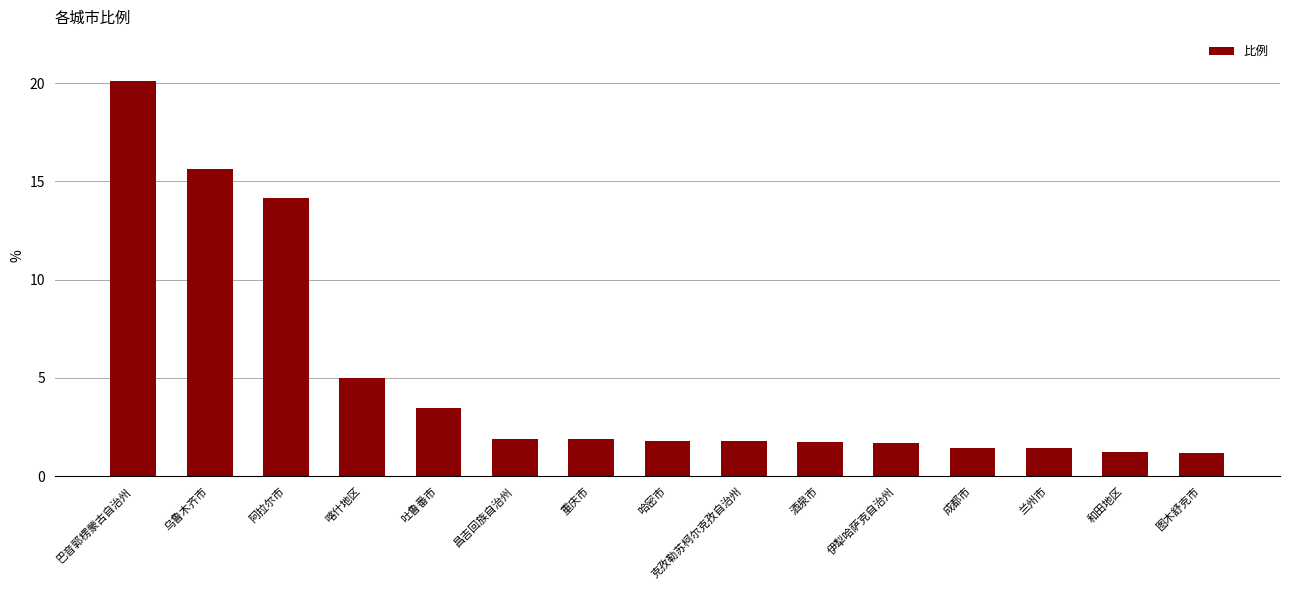

Between 喀什地区 and 兰州市, which is larger?

喀什地区